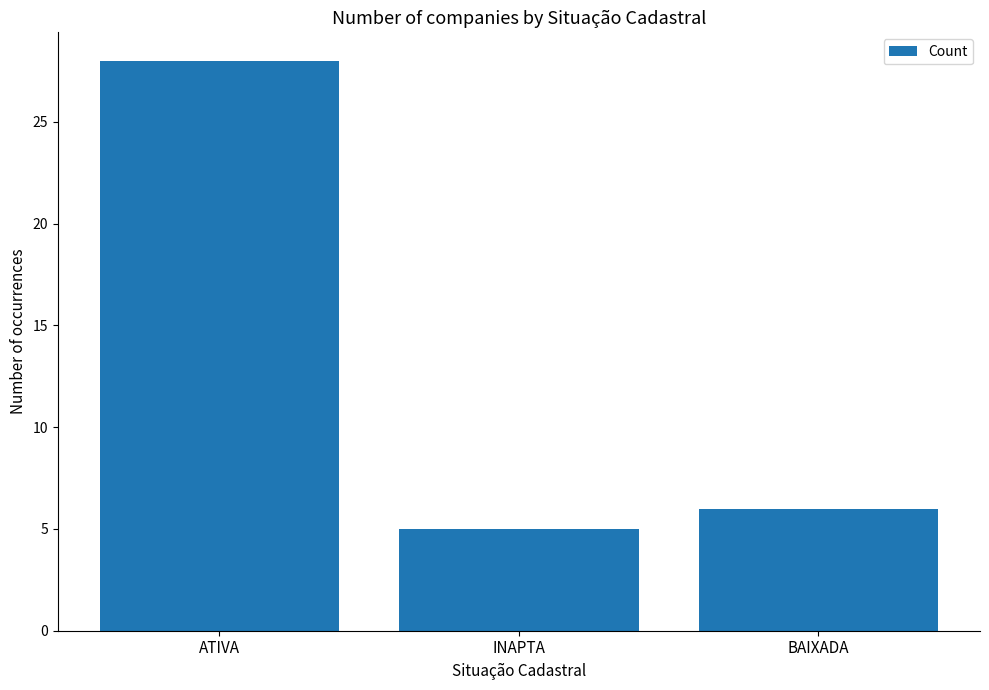

List the labels in order of value, largest first.

ATIVA, BAIXADA, INAPTA